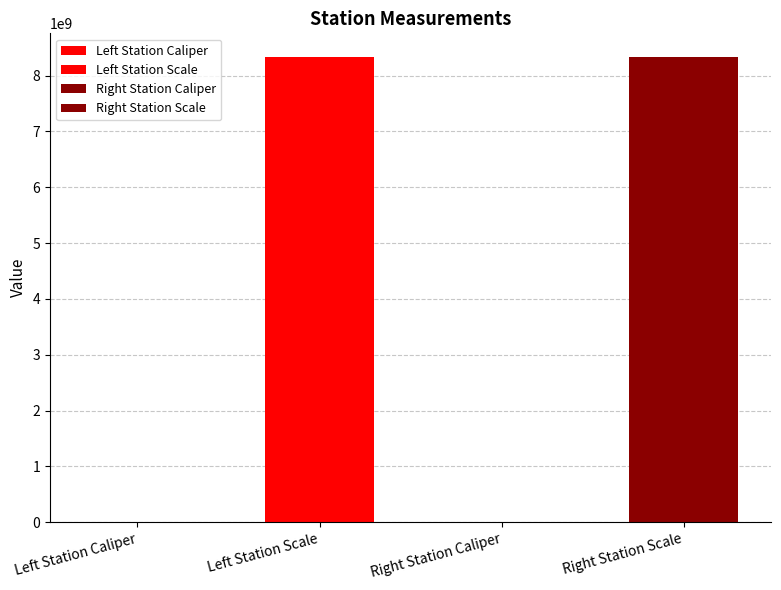

At which category does the chart reach its peak across all series?

Left Station Scale